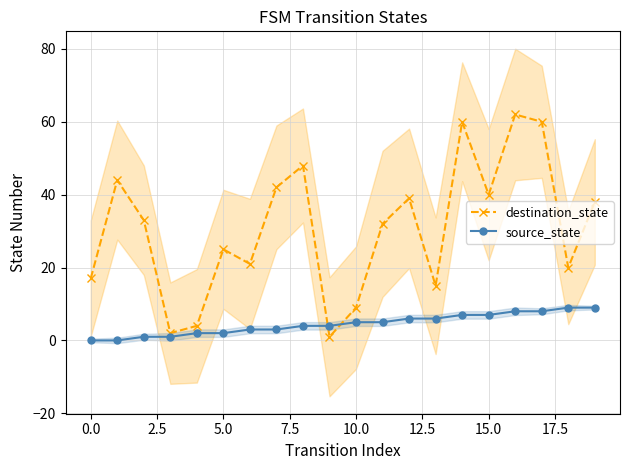

Is it true that destination_state equals 40 at 15.0?

True